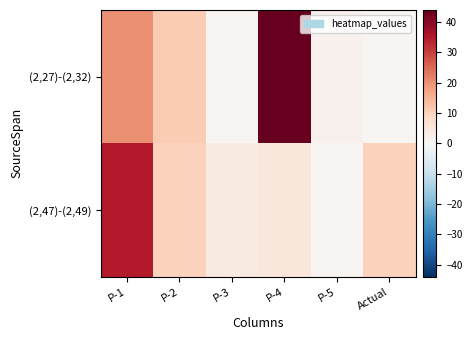

Count the number of categories in the chart.

6